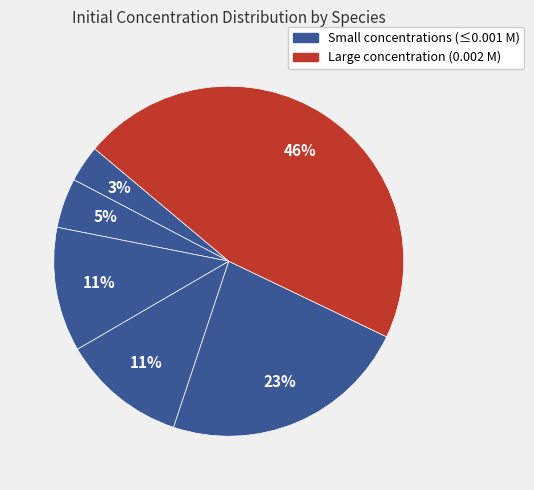

Count the number of slices in the pie.

6